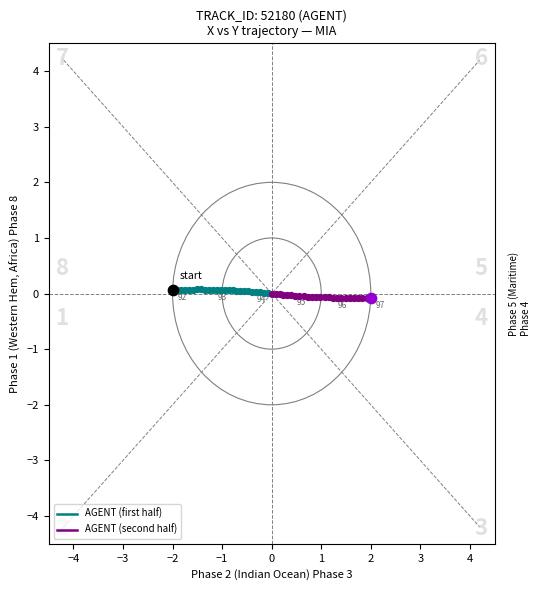

Is the value of AGENT (second half) at 3 greater than the value of AGENT (first half) at −1?

No